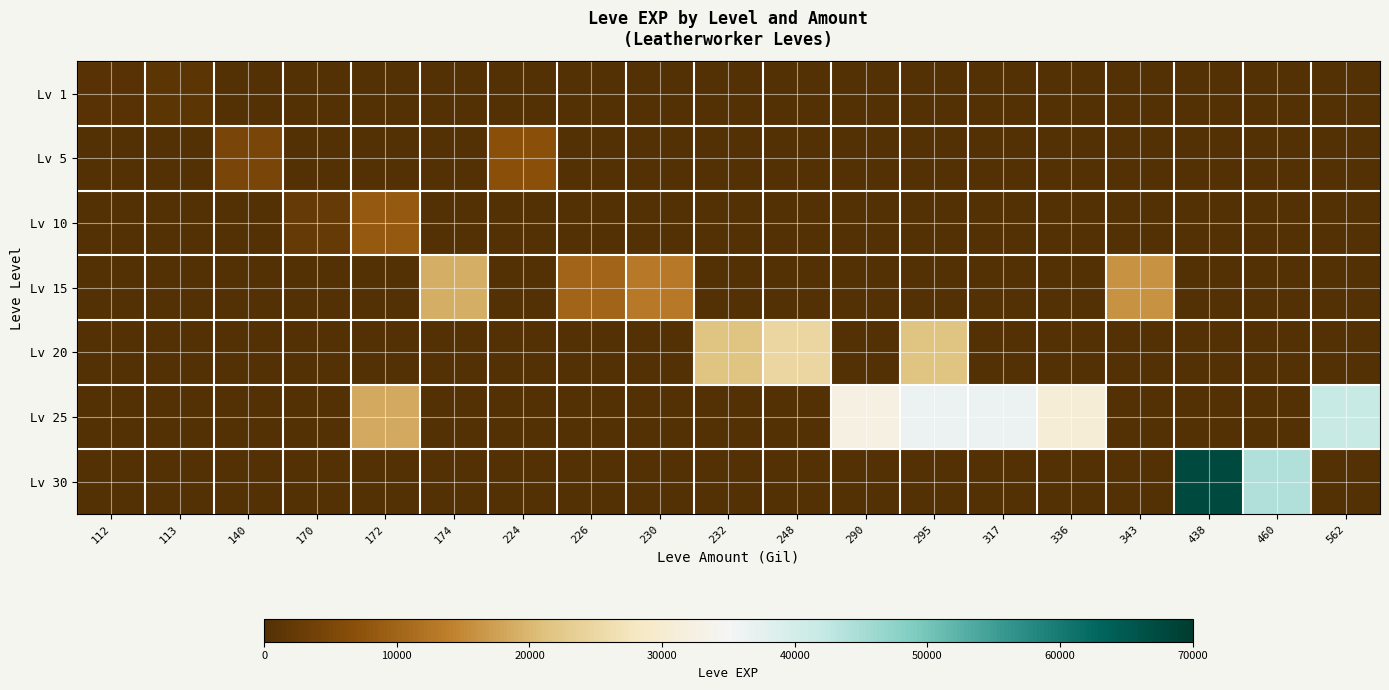

Reading left to right, transcribe all the data shown in this chart.

Lv 1: 112=630	113=1160	140=0	170=0	172=0	174=0	224=0	226=0	230=0	232=0	248=0	290=0	295=0	317=0	336=0	343=0	438=0	460=0	562=0
Lv 5: 112=0	113=0	140=4660	170=0	172=0	174=0	224=6840	226=0	230=0	232=0	248=0	290=0	295=0	317=0	336=0	343=0	438=0	460=0	562=0
Lv 10: 112=0	113=0	140=0	170=2230	172=8430	174=0	224=0	226=0	230=0	232=0	248=0	290=0	295=0	317=0	336=0	343=0	438=0	460=0	562=0
Lv 15: 112=0	113=0	140=0	170=0	172=0	174=18910	224=0	226=10100	230=13040	232=0	248=0	290=0	295=0	317=0	336=0	343=15980	438=0	460=0	562=0
Lv 20: 112=0	113=0	140=0	170=0	172=0	174=0	224=0	226=0	230=0	232=21600	248=24710	290=0	295=21600	317=0	336=0	343=0	438=0	460=0	562=0
Lv 25: 112=0	113=0	140=0	170=0	172=18490	174=0	224=0	226=0	230=0	232=0	248=0	290=32460	295=36390	317=36390	336=30820	343=0	438=0	460=0	562=41630
Lv 30: 112=0	113=0	140=0	170=0	172=0	174=0	224=0	226=0	230=0	232=0	248=0	290=0	295=0	317=0	336=0	343=0	438=67730	460=44230	562=0